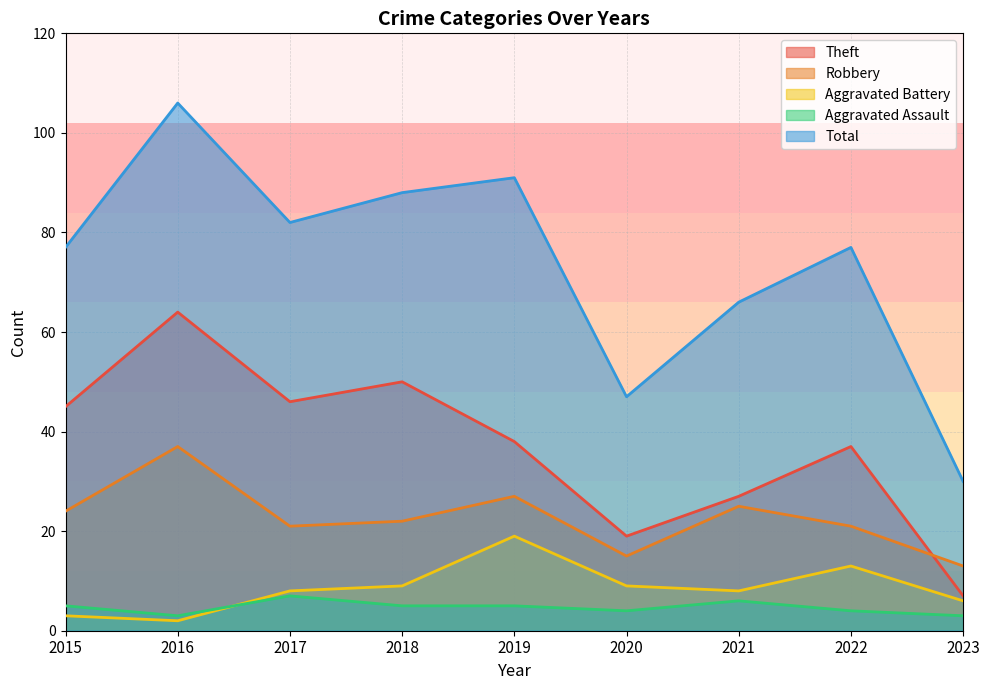

In Robbery, how many points are lower than both neighbors (excluding endpoints)?

2